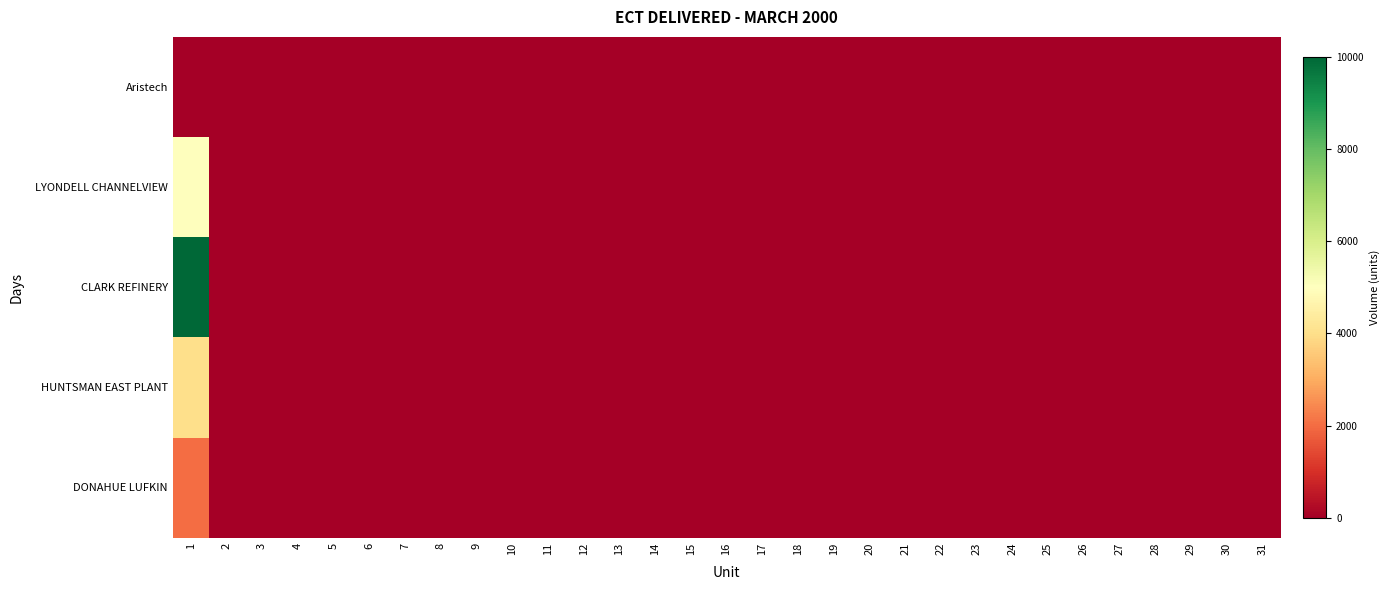

List the series in order of their peak value, highest first.

CLARK REFINERY, LYONDELL CHANNELVIEW, HUNTSMAN EAST PLANT, DONAHUE LUFKIN, Aristech